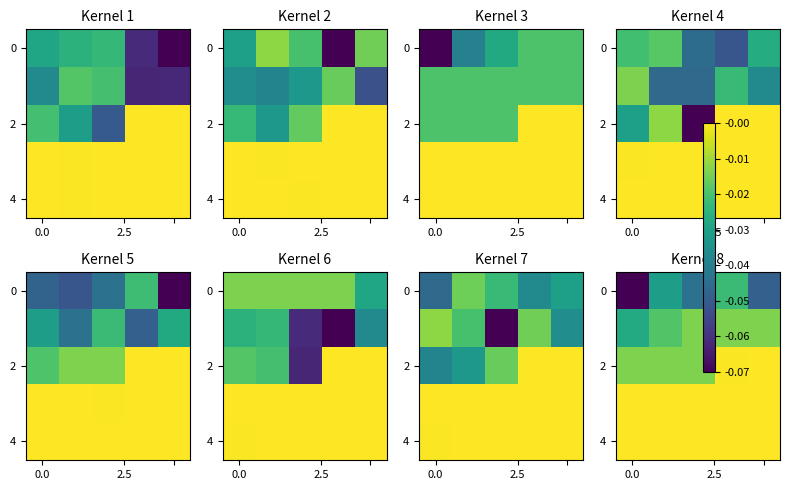

Between 0.0 and 3, which is larger?

3